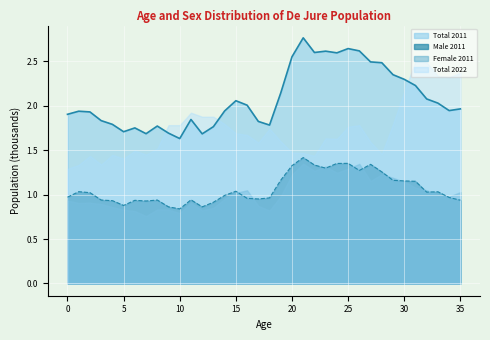

Which series has the largest total across all categories?

Total 2011